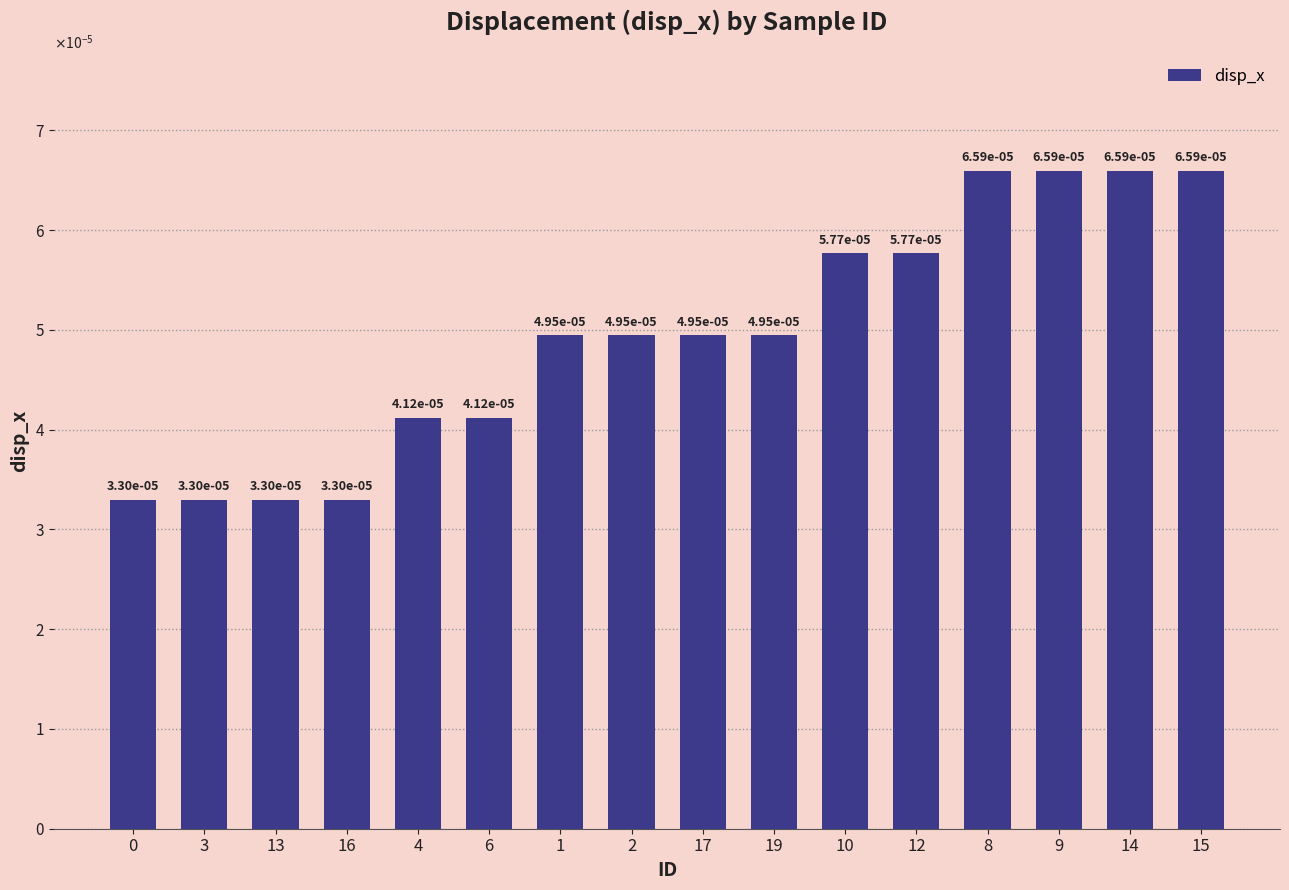

Rank the categories by value from lowest to highest.

0, 3, 13, 16, 4, 6, 1, 2, 17, 19, 10, 12, 8, 9, 14, 15